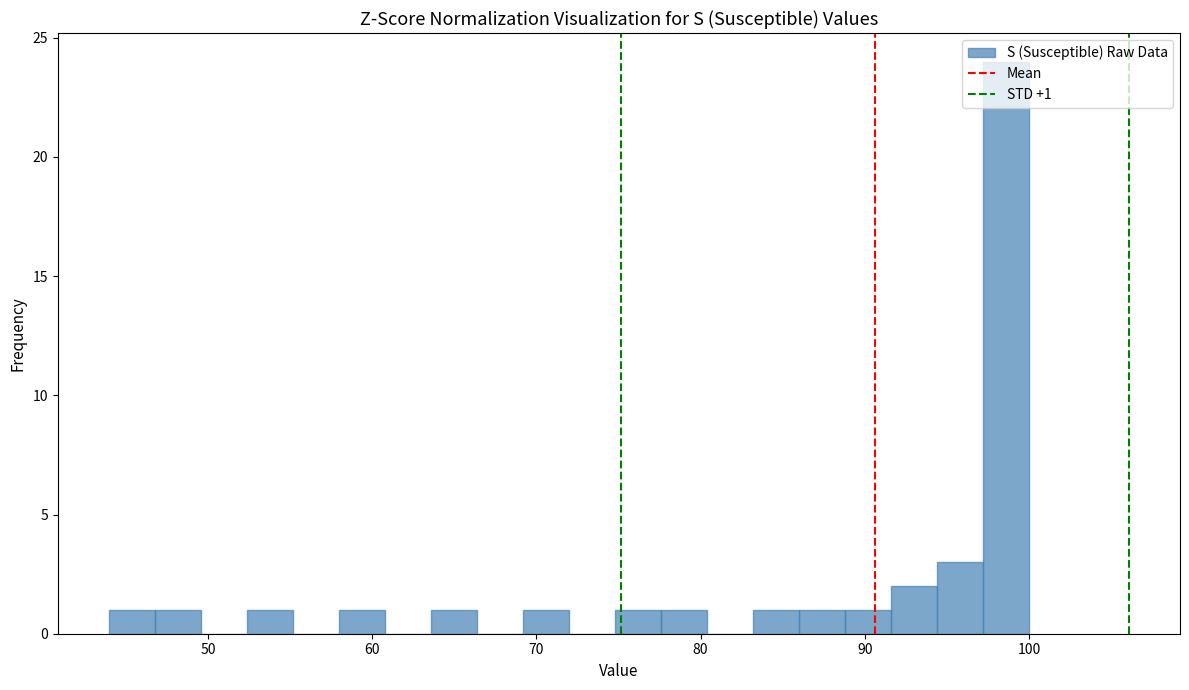

Read against the x-axis, roughly where is the centre of the tallest bar?

99